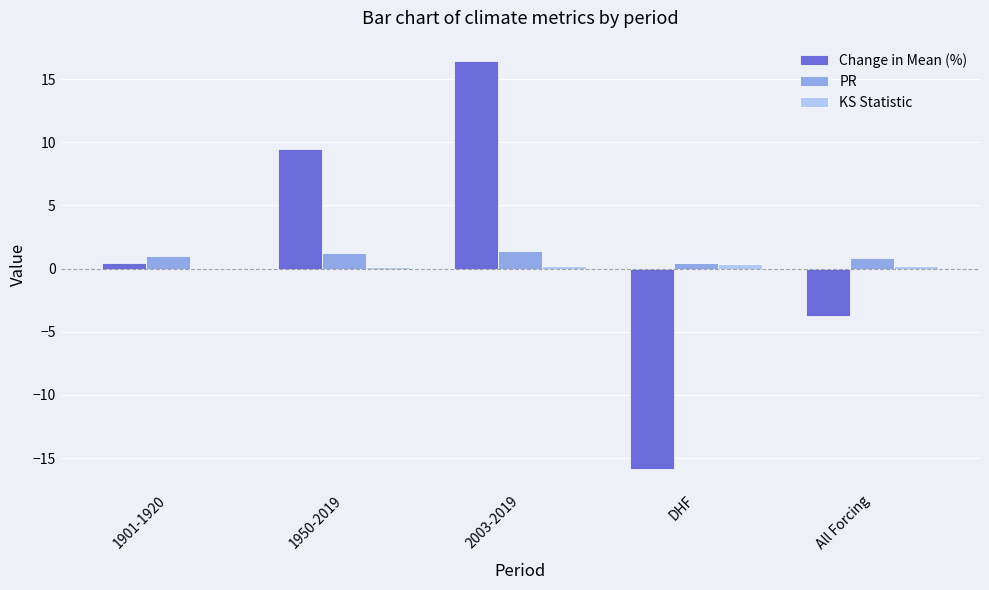

At which category is the sum across all series the highest?

2003-2019